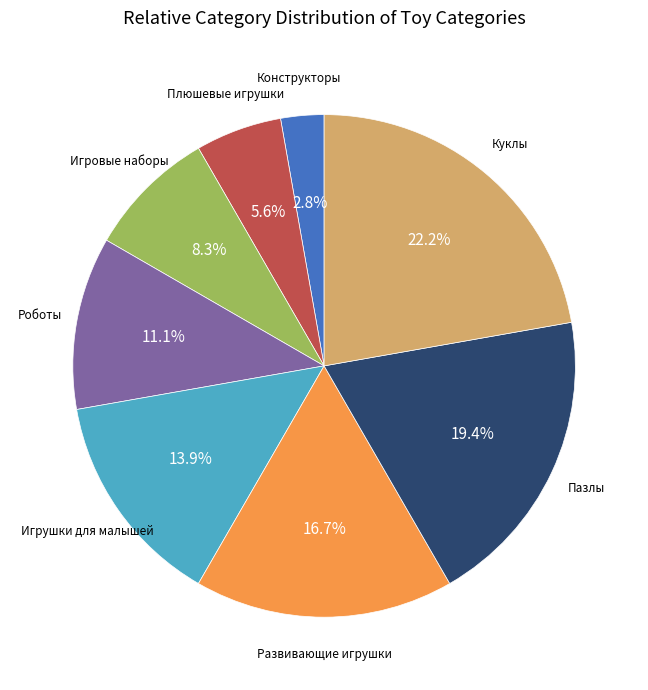

Count the number of slices in the pie.

8